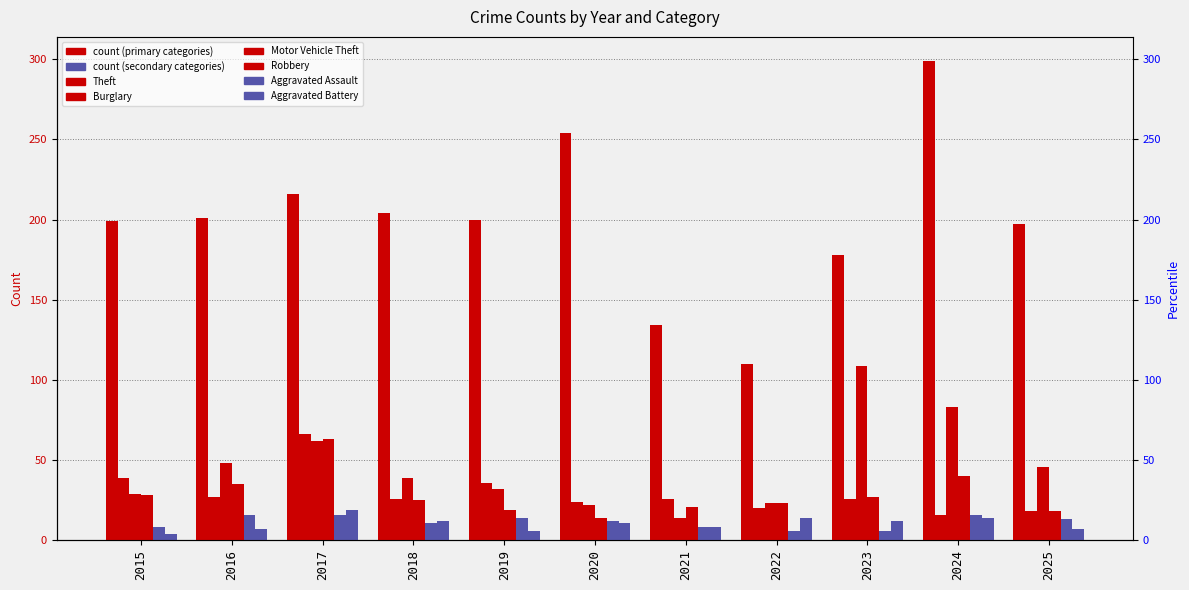

What is the spread (max minus min) of values at 2018?

193